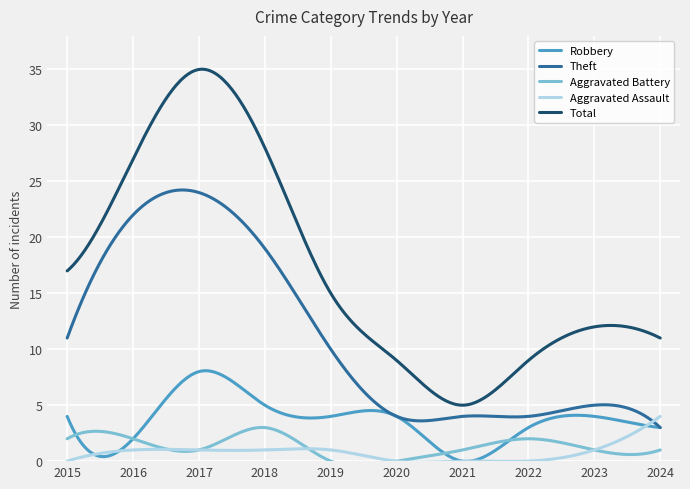

How many categories are shown in the chart?

10